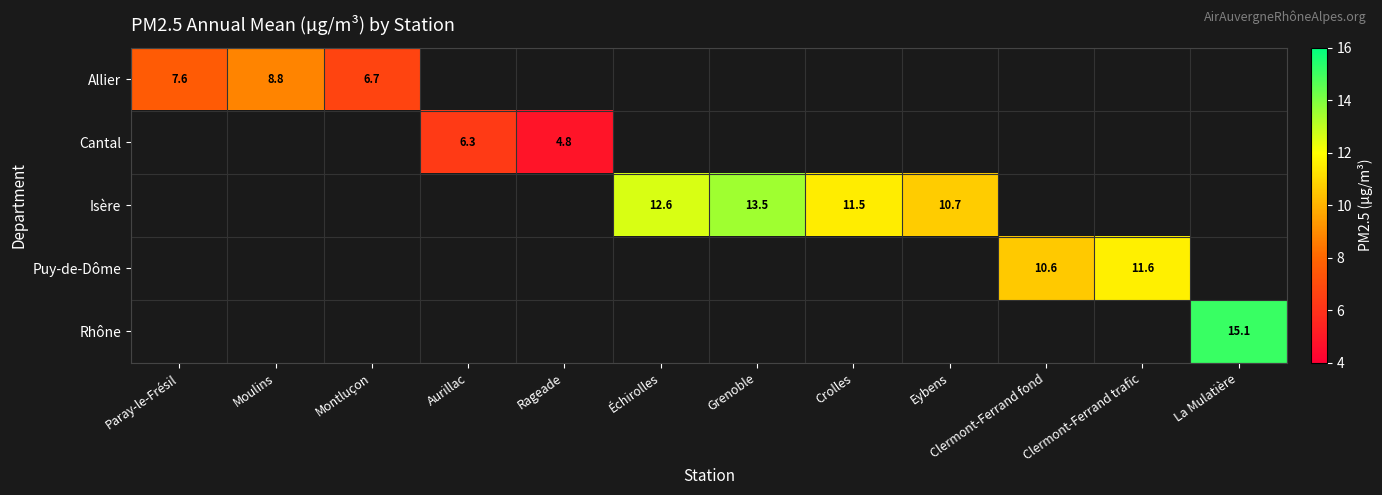

The Puy-de-Dôme series shows 15.4 at Clermont-Ferrand trafic. True or false?

False